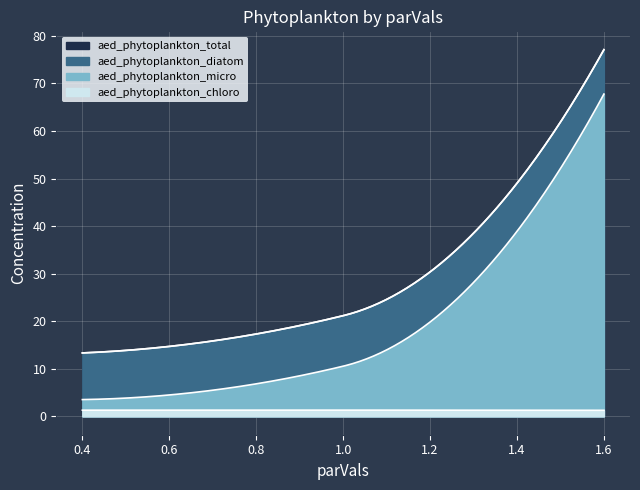

At which category is the sum across all series the highest?

1.6